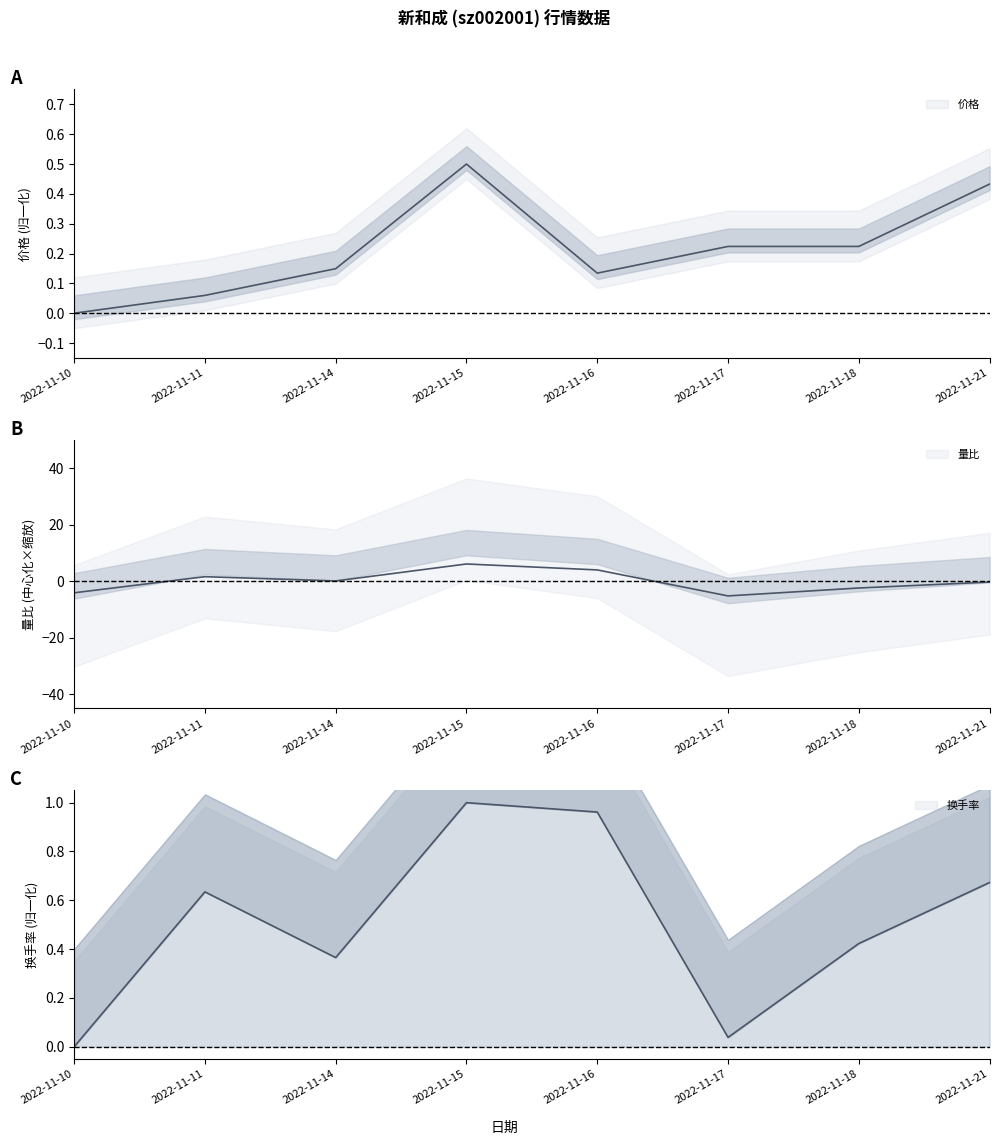

What value does the 量比 series have at 2022-11-17?

-5.2